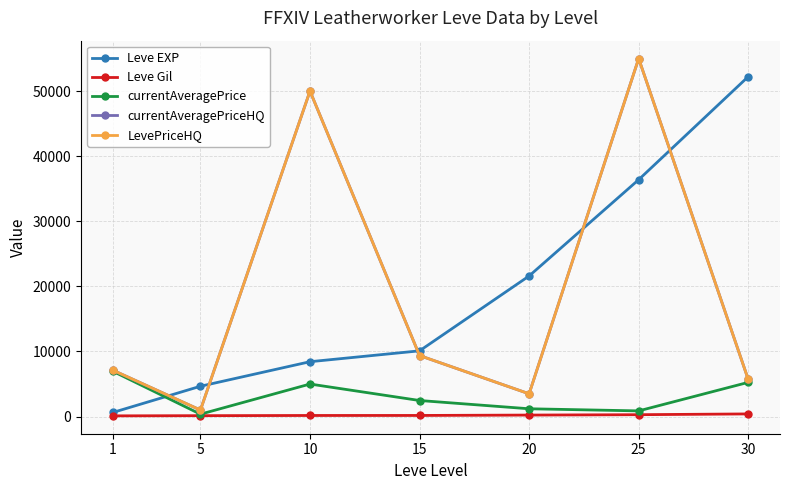

Which series has the widest spread of values?

currentAveragePriceHQ